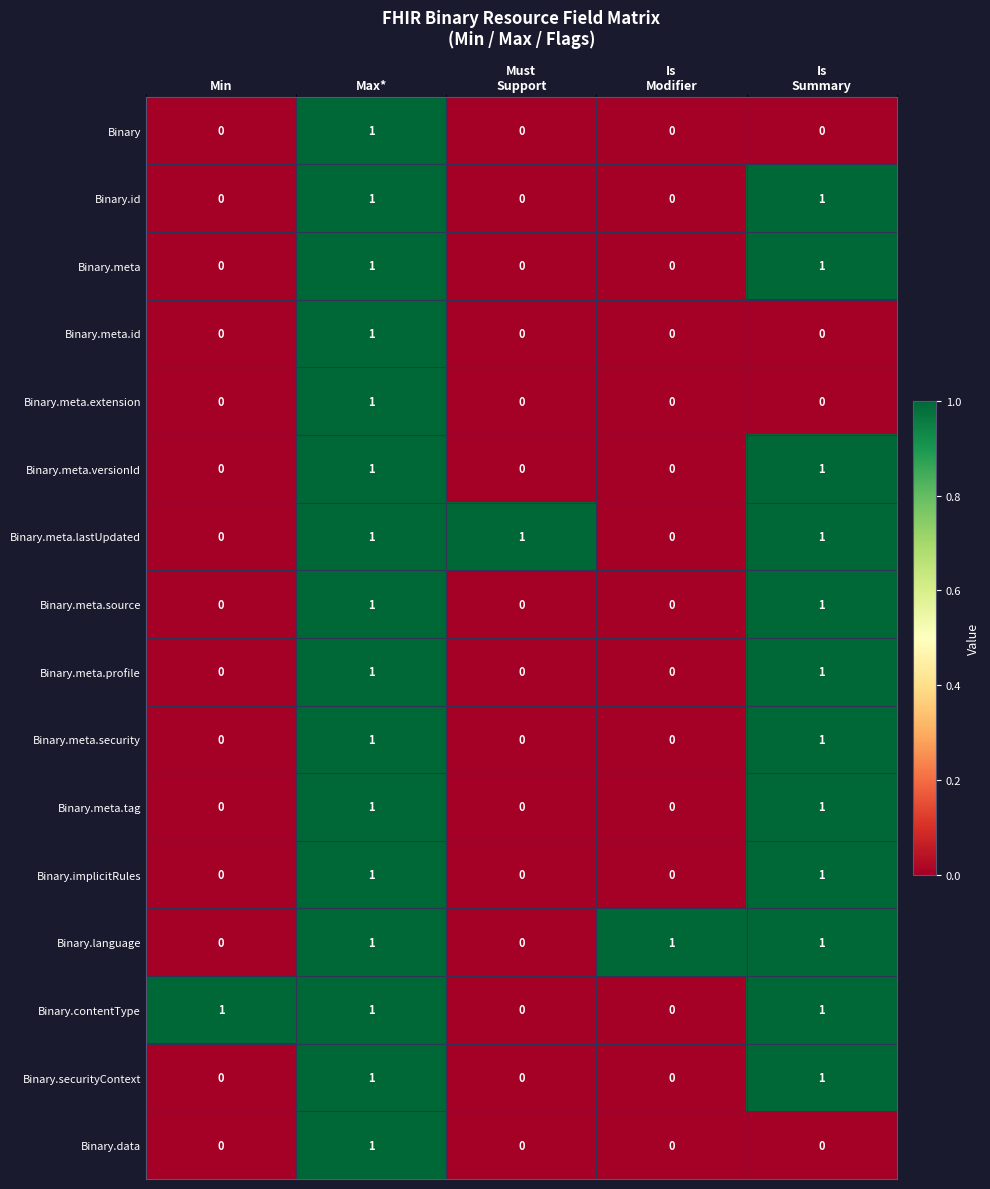

What is the sum of all Binary.meta.lastUpdated values?

3